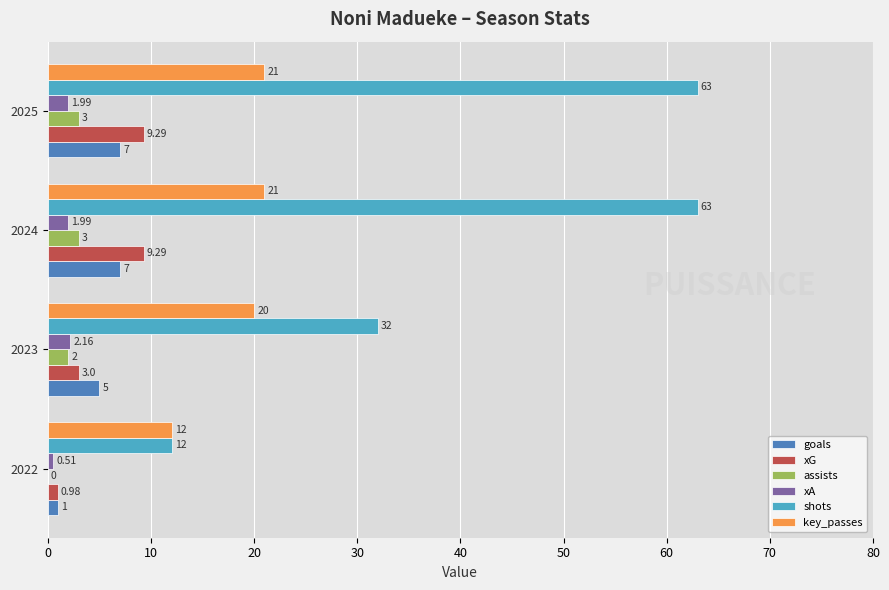

Between 2023 and 2025, which series saw the biggest shift?

shots